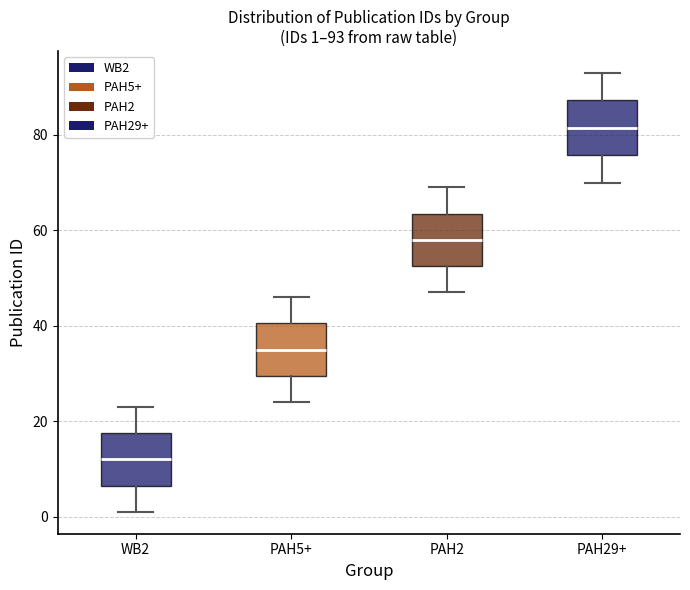

Which box has the highest median line?

PAH29+